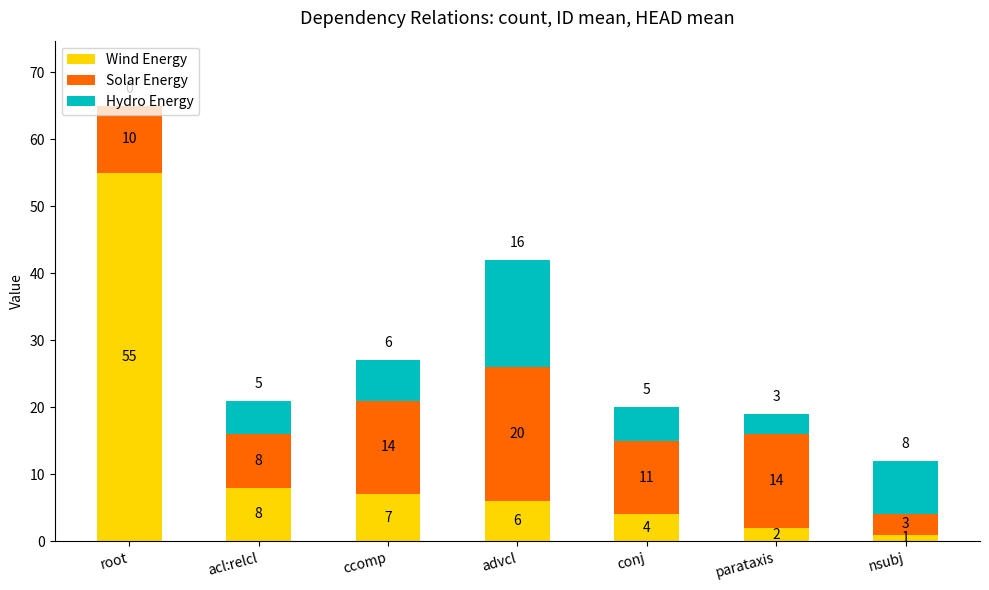

What are all the series names shown in the legend?

Wind Energy, Solar Energy, Hydro Energy